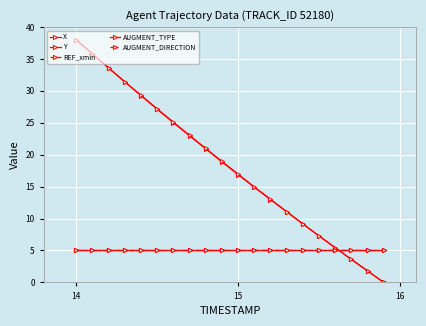

Is this an area chart (filled region under the line)?

No